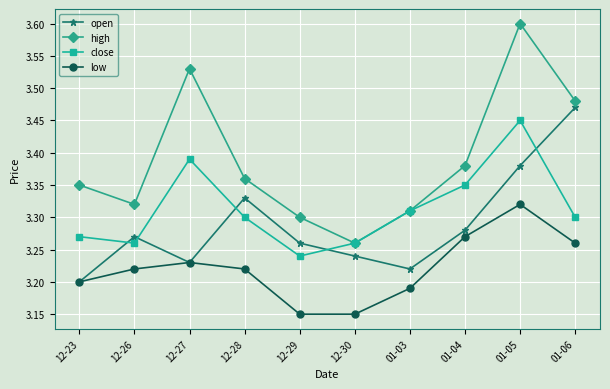

Where is close nearest to the value 3?

12-29